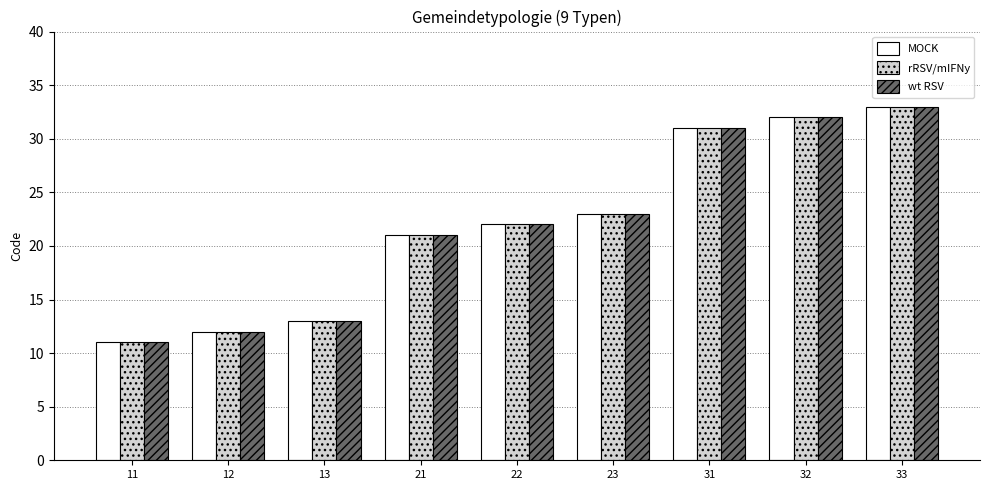

At which category does the chart reach its minimum across all series?

11